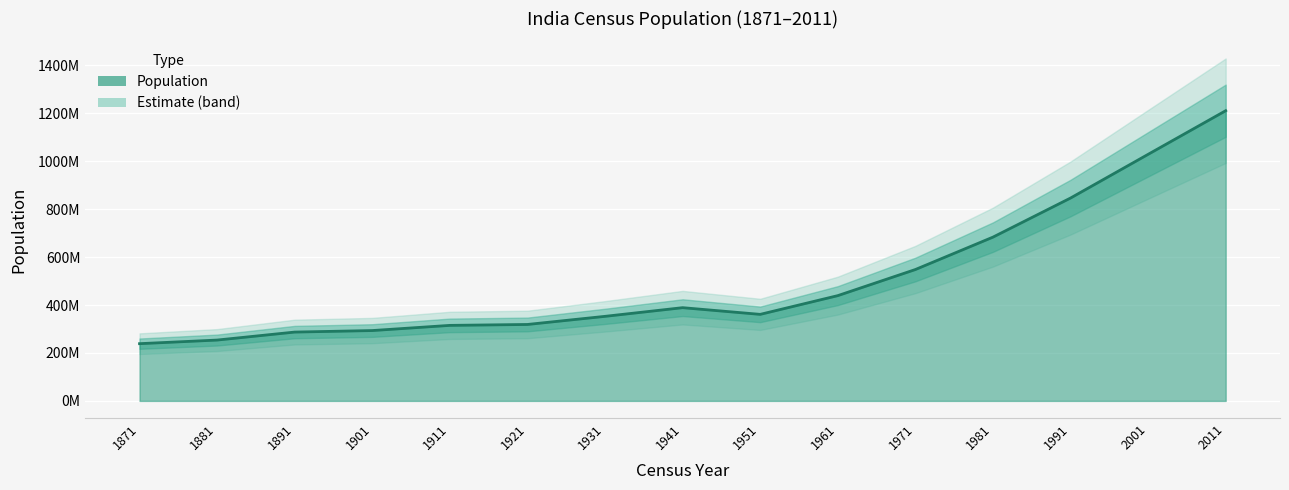

Which category has the highest value across all series?

2011